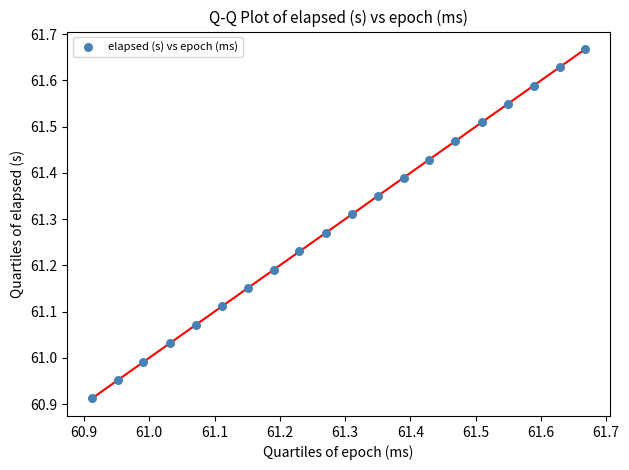

What is the range of X values (max minus min)?

0.8